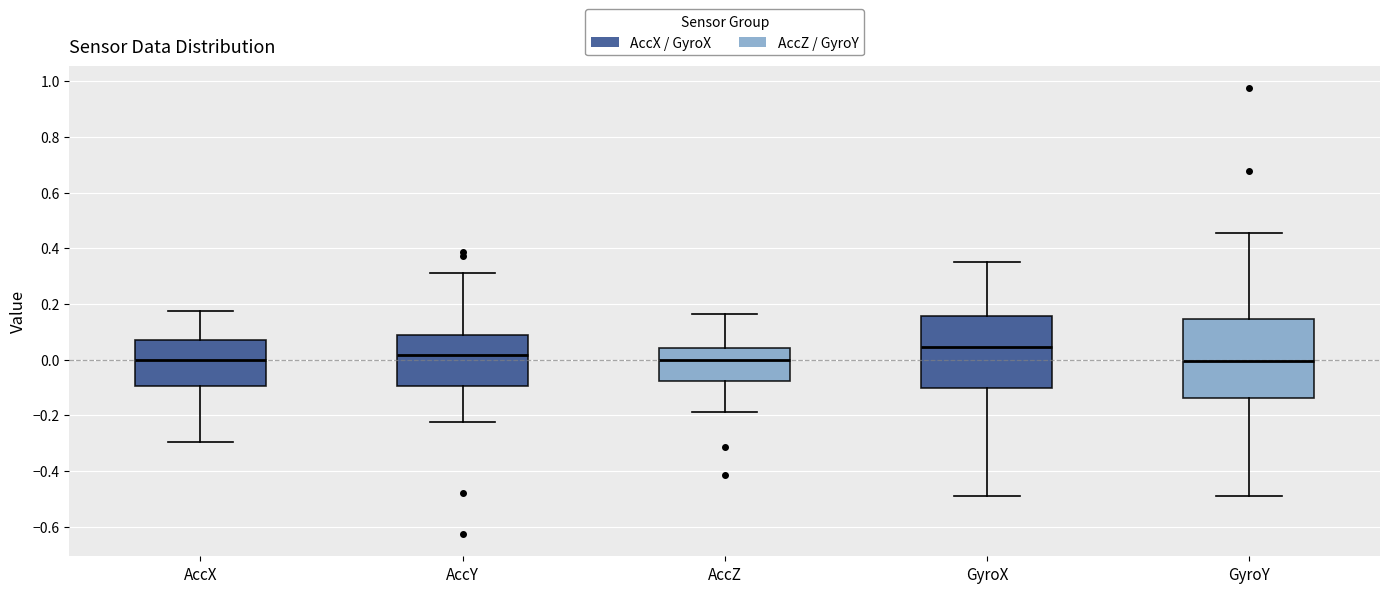

Reading left to right, read every box against the y-axis: the position of its median line, the range the box covers, and the ends of its whiskers. The values are not printed on the chart, so give them approximately, as read against the axis.

AccX: median 0.00, box -0.10 to 0.08, whiskers -0.30 to 0.18
AccY: median 0.02, box -0.10 to 0.08, whiskers -0.22 to 0.32
AccZ: median 0.00, box -0.08 to 0.04, whiskers -0.18 to 0.16
GyroX: median 0.04, box -0.10 to 0.16, whiskers -0.48 to 0.36
GyroY: median 0.00, box -0.14 to 0.14, whiskers -0.48 to 0.46